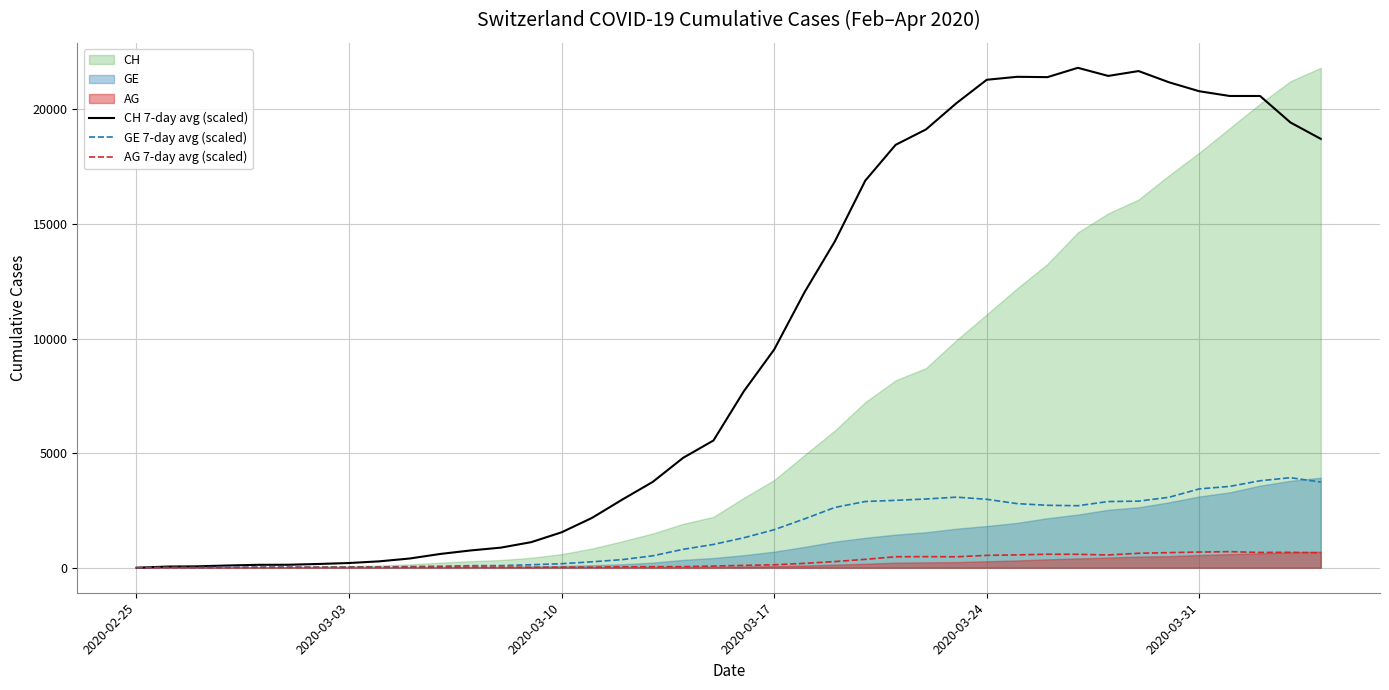

What is the average value of the CH 7-day avg (scaled) series?

9853.8